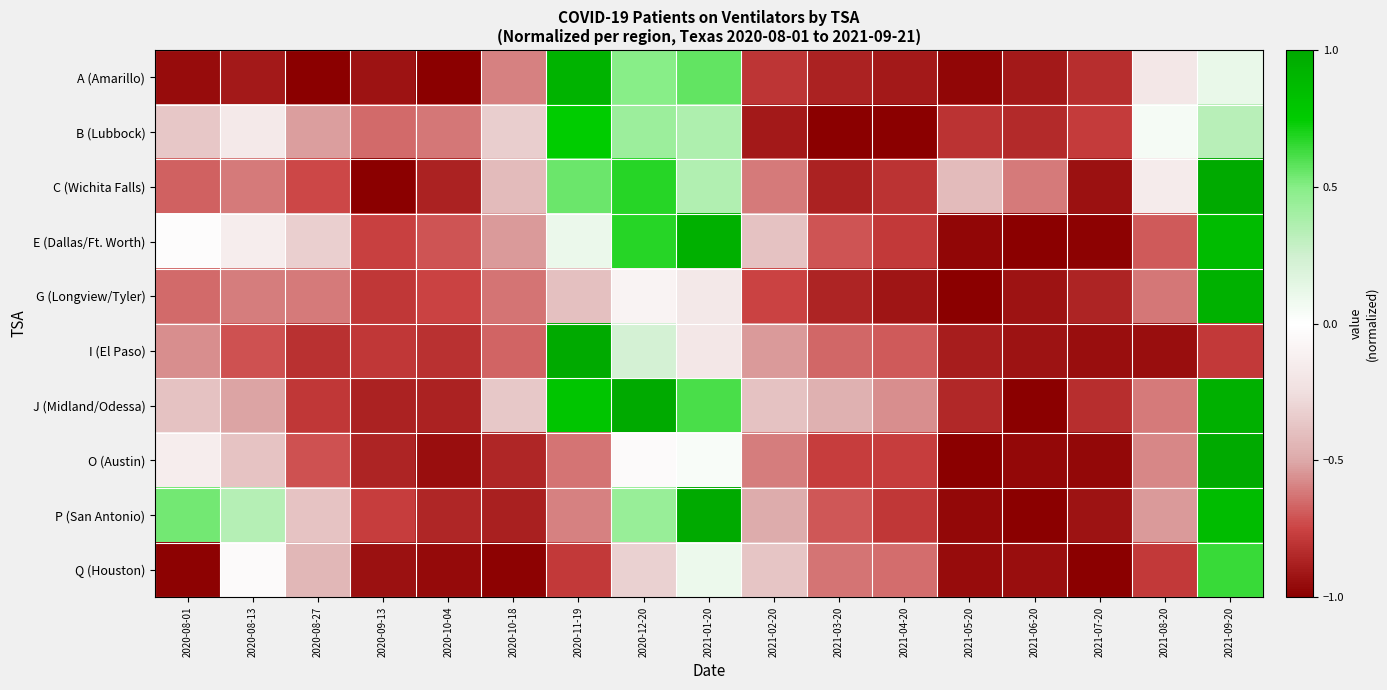

Reading left to right, list all the values displayed in this chart.

A (Amarillo): 2020-08-01=-0.9	2020-08-13=-0.9	2020-08-27=-1.0	2020-09-13=-0.9	2020-10-04=-1.0	2020-10-18=-0.6	2020-11-19=0.9	2020-12-20=0.5	2021-01-20=0.6	2021-02-20=-0.8	2021-03-20=-0.9	2021-04-20=-0.9	2021-05-20=-1.0	2021-06-20=-0.9	2021-07-20=-0.8	2021-08-20=-0.2	2021-09-20=0.1
B (Lubbock): 2020-08-01=-0.4	2020-08-13=-0.2	2020-08-27=-0.5	2020-09-13=-0.7	2020-10-04=-0.6	2020-10-18=-0.3	2020-11-19=0.7	2020-12-20=0.4	2021-01-20=0.4	2021-02-20=-0.9	2021-03-20=-1.0	2021-04-20=-1.0	2021-05-20=-0.8	2021-06-20=-0.8	2021-07-20=-0.8	2021-08-20=0.0	2021-09-20=0.3
C (Wichita Falls): 2020-08-01=-0.7	2020-08-13=-0.6	2020-08-27=-0.7	2020-09-13=-1.0	2020-10-04=-0.9	2020-10-18=-0.4	2020-11-19=0.5	2020-12-20=0.7	2021-01-20=0.4	2021-02-20=-0.6	2021-03-20=-0.9	2021-04-20=-0.8	2021-05-20=-0.4	2021-06-20=-0.6	2021-07-20=-0.9	2021-08-20=-0.2	2021-09-20=1.0
E (Dallas/Ft. Worth): 2020-08-01=-0.0	2020-08-13=-0.1	2020-08-27=-0.3	2020-09-13=-0.8	2020-10-04=-0.7	2020-10-18=-0.5	2020-11-19=0.1	2020-12-20=0.7	2021-01-20=0.9	2021-02-20=-0.4	2021-03-20=-0.7	2021-04-20=-0.8	2021-05-20=-1.0	2021-06-20=-1.0	2021-07-20=-1.0	2021-08-20=-0.7	2021-09-20=0.9
G (Longview/Tyler): 2020-08-01=-0.7	2020-08-13=-0.6	2020-08-27=-0.6	2020-09-13=-0.8	2020-10-04=-0.8	2020-10-18=-0.6	2020-11-19=-0.4	2020-12-20=-0.1	2021-01-20=-0.2	2021-02-20=-0.8	2021-03-20=-0.9	2021-04-20=-0.9	2021-05-20=-1.0	2021-06-20=-0.9	2021-07-20=-0.9	2021-08-20=-0.6	2021-09-20=0.9
I (El Paso): 2020-08-01=-0.6	2020-08-13=-0.7	2020-08-27=-0.8	2020-09-13=-0.8	2020-10-04=-0.8	2020-10-18=-0.7	2020-11-19=1.0	2020-12-20=0.2	2021-01-20=-0.2	2021-02-20=-0.5	2021-03-20=-0.7	2021-04-20=-0.7	2021-05-20=-0.9	2021-06-20=-0.9	2021-07-20=-0.9	2021-08-20=-0.9	2021-09-20=-0.8
J (Midland/Odessa): 2020-08-01=-0.4	2020-08-13=-0.5	2020-08-27=-0.8	2020-09-13=-0.9	2020-10-04=-0.9	2020-10-18=-0.4	2020-11-19=0.8	2020-12-20=1.0	2021-01-20=0.6	2021-02-20=-0.4	2021-03-20=-0.5	2021-04-20=-0.6	2021-05-20=-0.8	2021-06-20=-1.0	2021-07-20=-0.8	2021-08-20=-0.6	2021-09-20=0.9
O (Austin): 2020-08-01=-0.1	2020-08-13=-0.4	2020-08-27=-0.7	2020-09-13=-0.9	2020-10-04=-0.9	2020-10-18=-0.9	2020-11-19=-0.6	2020-12-20=-0.0	2021-01-20=0.0	2021-02-20=-0.6	2021-03-20=-0.8	2021-04-20=-0.8	2021-05-20=-1.0	2021-06-20=-1.0	2021-07-20=-1.0	2021-08-20=-0.6	2021-09-20=1.0
P (San Antonio): 2020-08-01=0.5	2020-08-13=0.3	2020-08-27=-0.4	2020-09-13=-0.8	2020-10-04=-0.9	2020-10-18=-0.9	2020-11-19=-0.6	2020-12-20=0.4	2021-01-20=1.0	2021-02-20=-0.5	2021-03-20=-0.7	2021-04-20=-0.8	2021-05-20=-1.0	2021-06-20=-1.0	2021-07-20=-0.9	2021-08-20=-0.5	2021-09-20=0.9
Q (Houston): 2020-08-01=-1.0	2020-08-13=-0.0	2020-08-27=-0.4	2020-09-13=-0.9	2020-10-04=-1.0	2020-10-18=-1.0	2020-11-19=-0.8	2020-12-20=-0.3	2021-01-20=0.1	2021-02-20=-0.4	2021-03-20=-0.6	2021-04-20=-0.6	2021-05-20=-0.9	2021-06-20=-0.9	2021-07-20=-1.0	2021-08-20=-0.8	2021-09-20=0.6